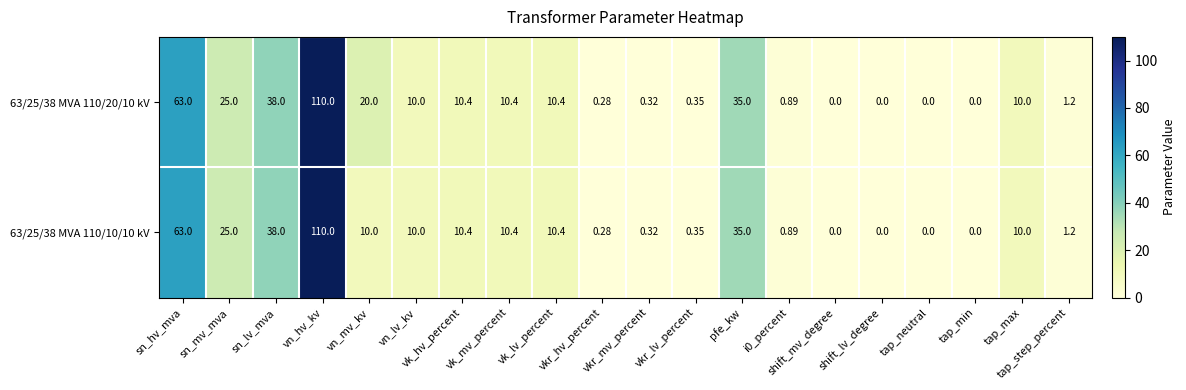

Reading right to left, what are all the values shown in this chart?

63/25/38 MVA 110/20/10 kV: tap_step_percent=1.2	tap_max=10.0	tap_min=0.0	tap_neutral=0.0	shift_lv_degree=0.0	shift_mv_degree=0.0	i0_percent=0.9	pfe_kw=35.0	vkr_lv_percent=0.3	vkr_mv_percent=0.3	vkr_hv_percent=0.3	vk_lv_percent=10.4	vk_mv_percent=10.4	vk_hv_percent=10.4	vn_lv_kv=10.0	vn_mv_kv=20.0	vn_hv_kv=110.0	sn_lv_mva=38.0	sn_mv_mva=25.0	sn_hv_mva=63.0
63/25/38 MVA 110/10/10 kV: tap_step_percent=1.2	tap_max=10.0	tap_min=0.0	tap_neutral=0.0	shift_lv_degree=0.0	shift_mv_degree=0.0	i0_percent=0.9	pfe_kw=35.0	vkr_lv_percent=0.3	vkr_mv_percent=0.3	vkr_hv_percent=0.3	vk_lv_percent=10.4	vk_mv_percent=10.4	vk_hv_percent=10.4	vn_lv_kv=10.0	vn_mv_kv=10.0	vn_hv_kv=110.0	sn_lv_mva=38.0	sn_mv_mva=25.0	sn_hv_mva=63.0